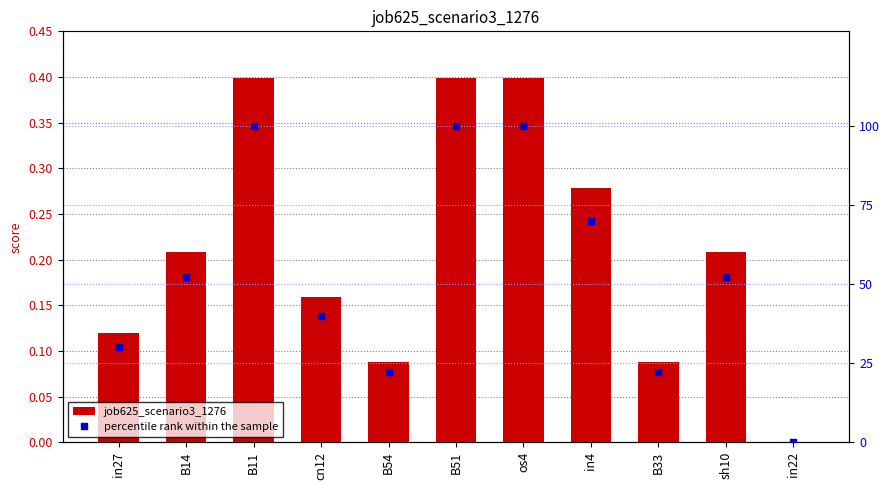

True or false: percentile rank within the sample has a value of 38.4 at in22.

False